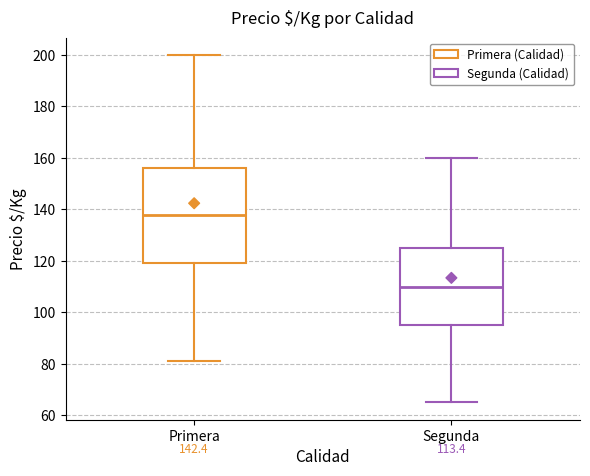

Which box is the tallest, from its lower edge to its upper edge?

Primera